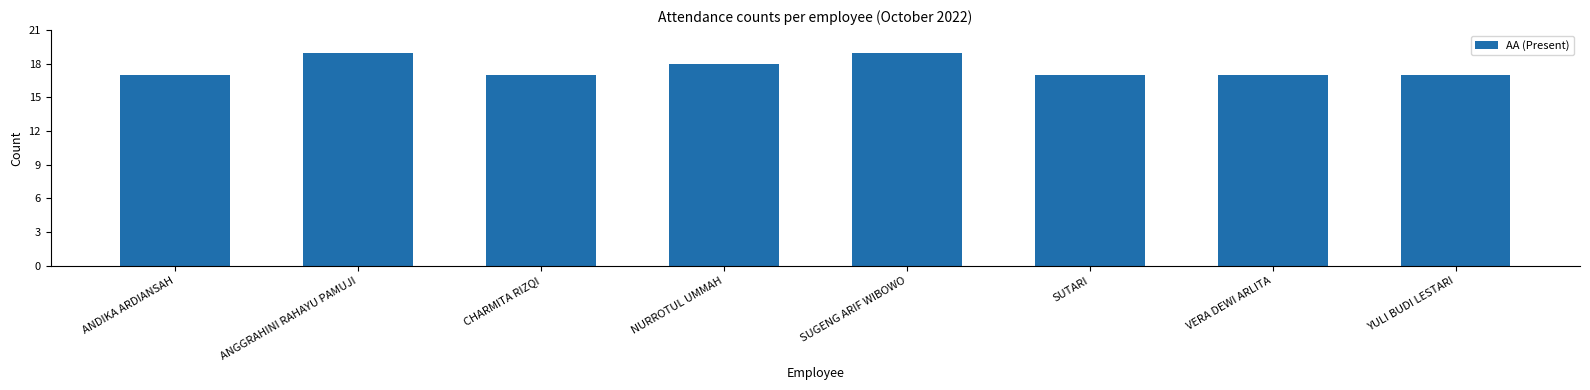

What is the approximate value at VERA DEWI ARLITA?

17